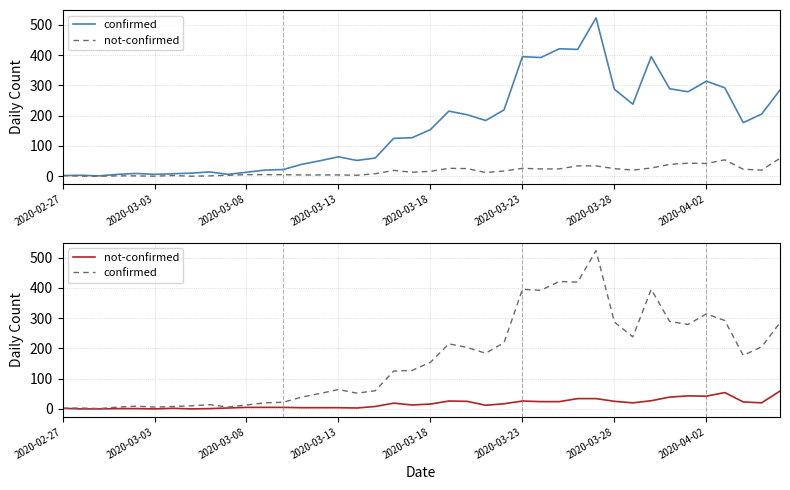

How many interior local valleys does the not-confirmed series have?

8